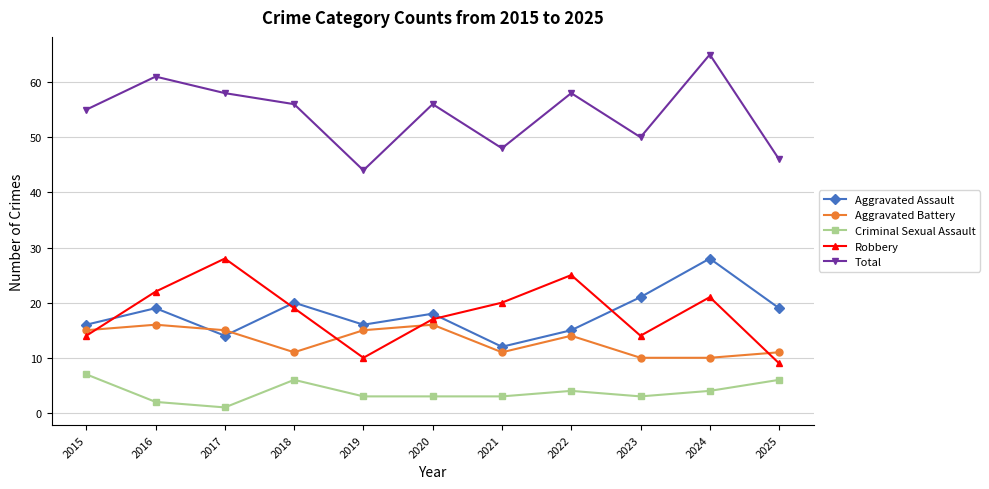

The Aggravated Battery series shows 17 at 2018. True or false?

False